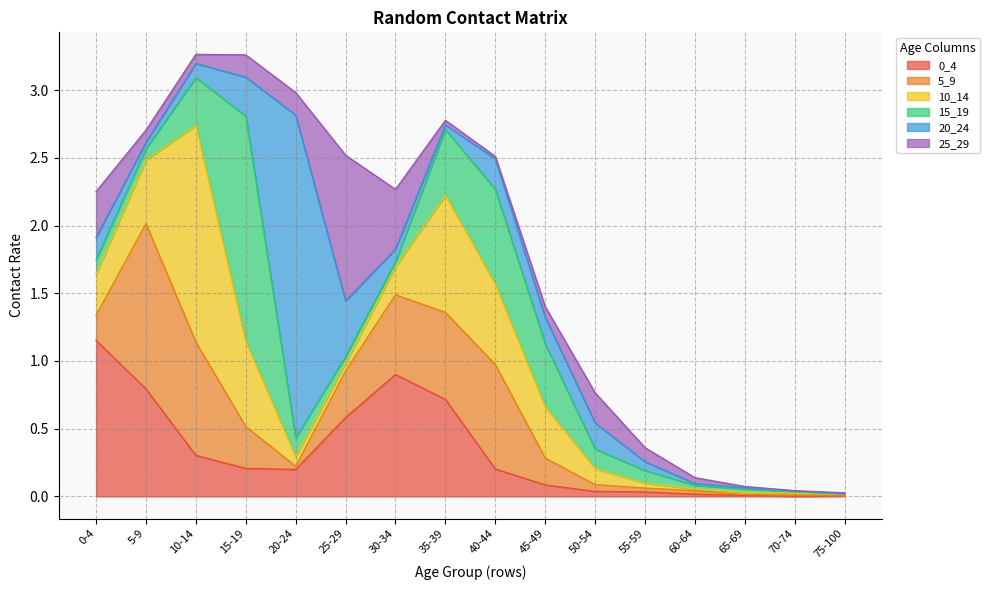

What is the sum of the 5_9 values at 50-54 and 60-64?

0.1